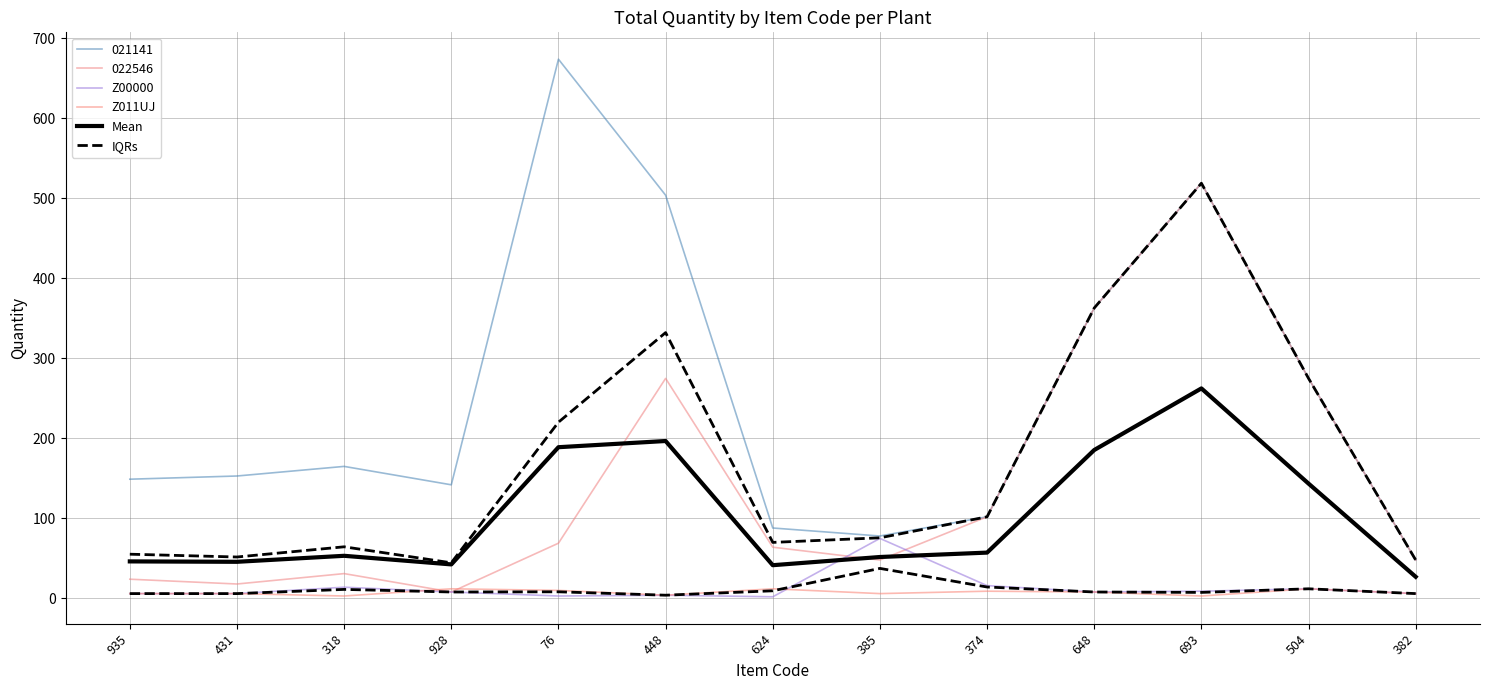

Does the chart have visible grid lines?

Yes